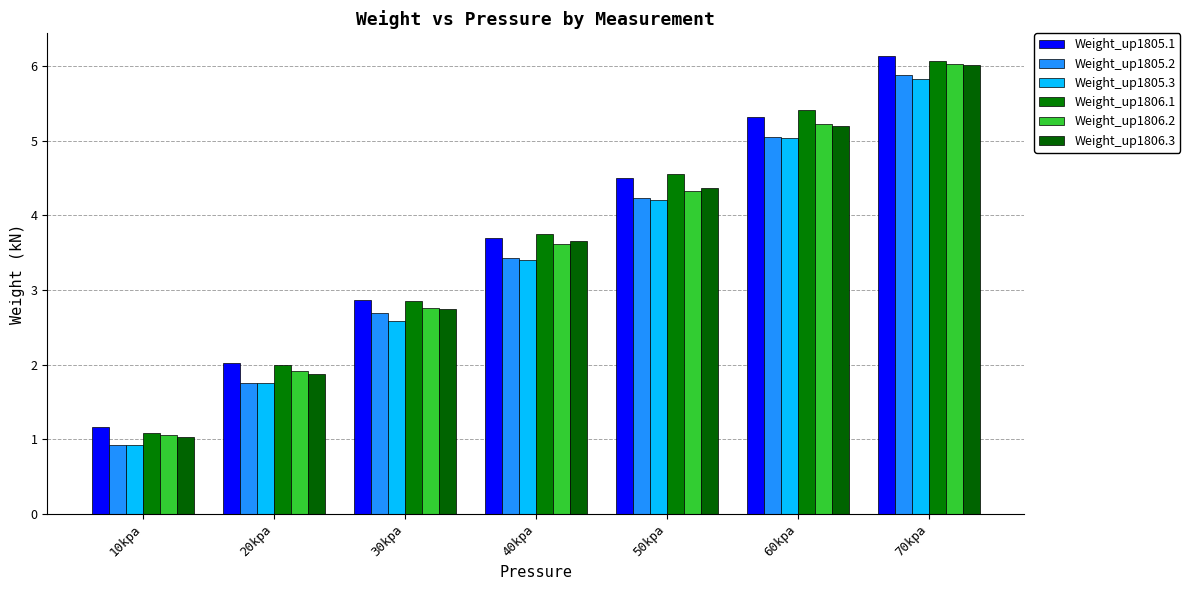

Between 50kpa and 70kpa, which series saw the biggest shift?

Weight_up1806.2